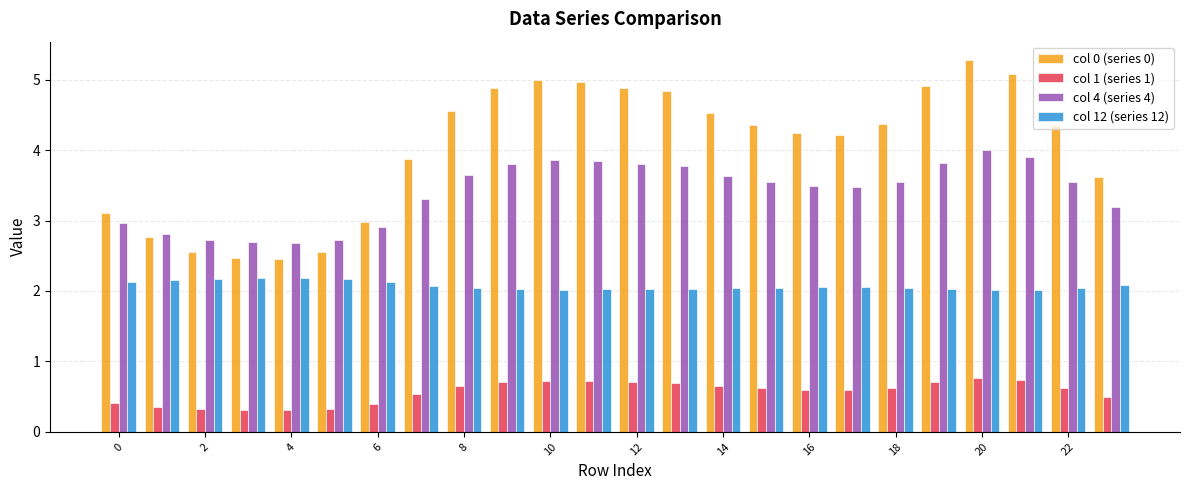

Rank the series by their maximum value, from lowest to highest.

col 1 (series 1), col 12 (series 12), col 4 (series 4), col 0 (series 0)